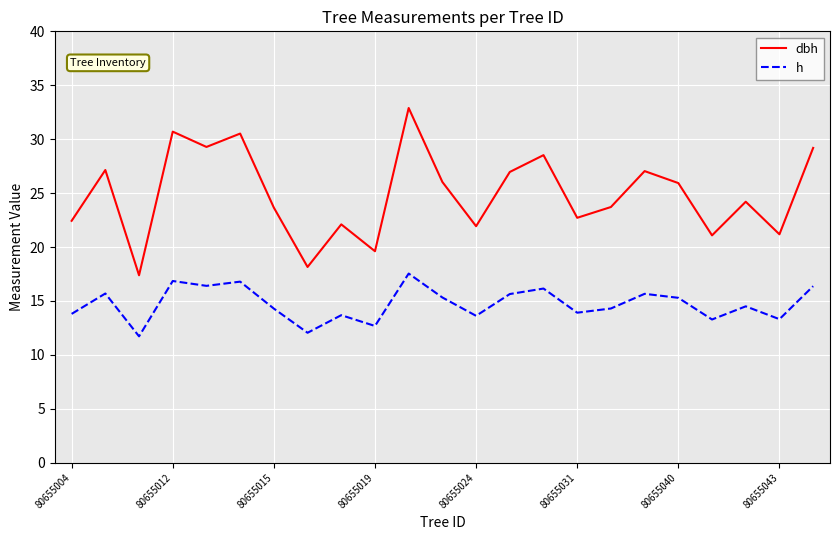

What is the difference between the maximum and minimum values in the h series?

5.8